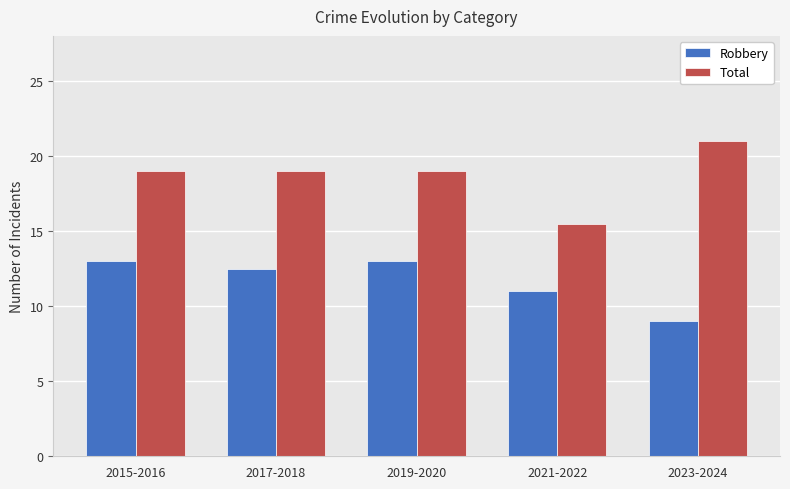

List the series in order of their peak value, highest first.

Total, Robbery